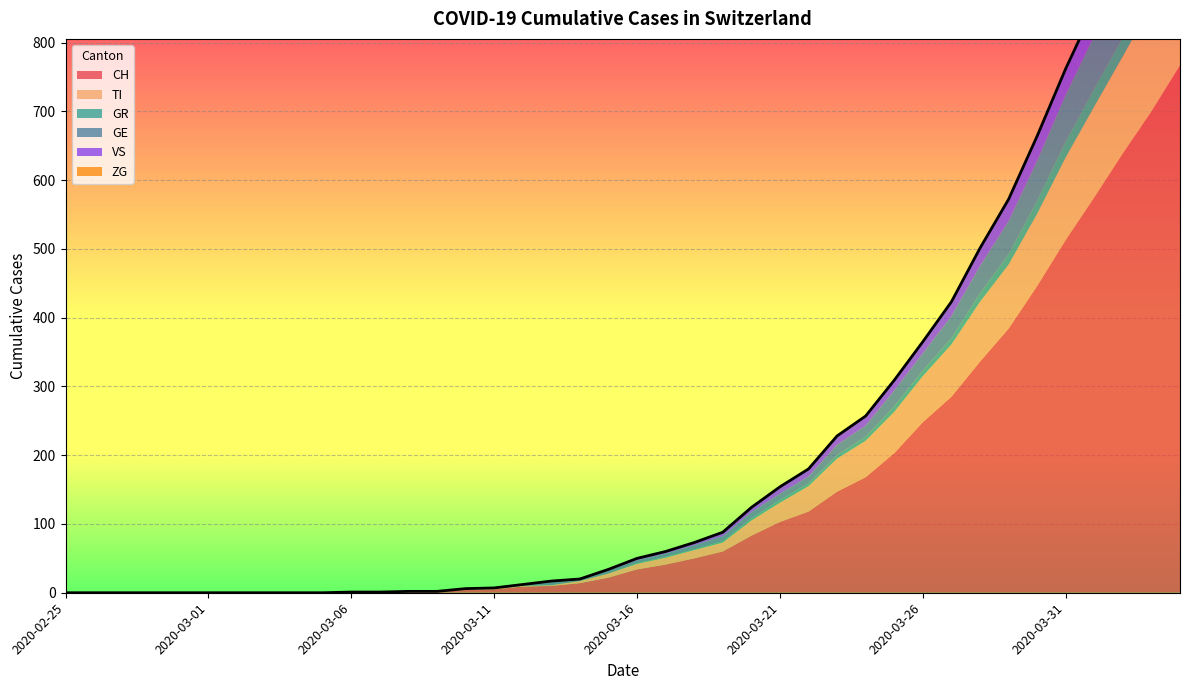

What is the label of the 20th point from the left?

2020-03-15